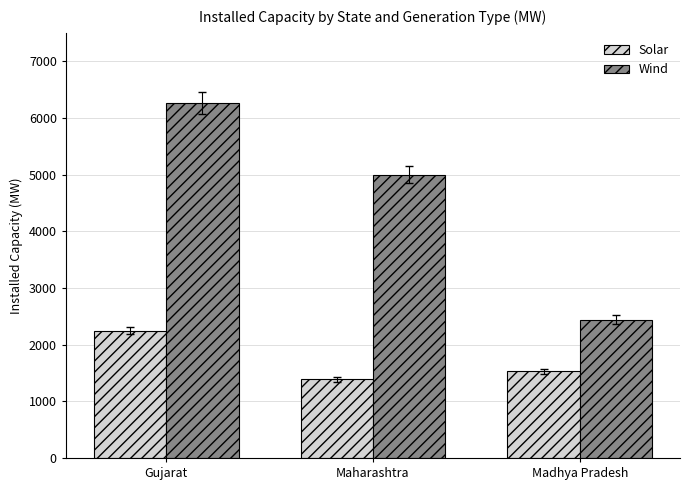

Is it true that Solar equals 2248.0 at Gujarat?

True